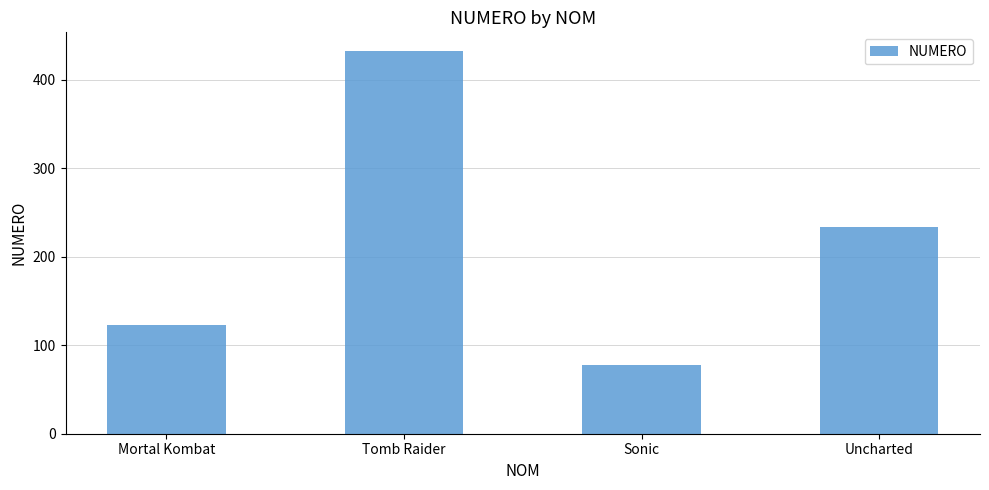

What is the smallest value displayed?

78